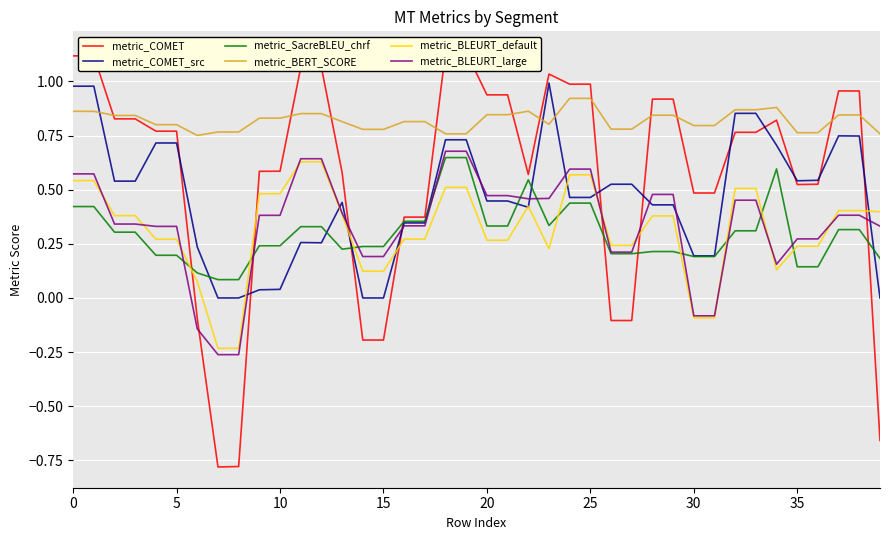

What is the label of the 39th point from the left?

38